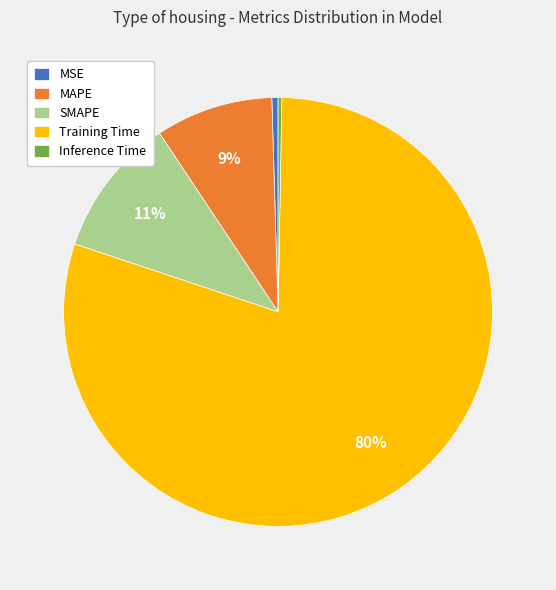

To the nearest percent, what portion does Training Time represent?

80%